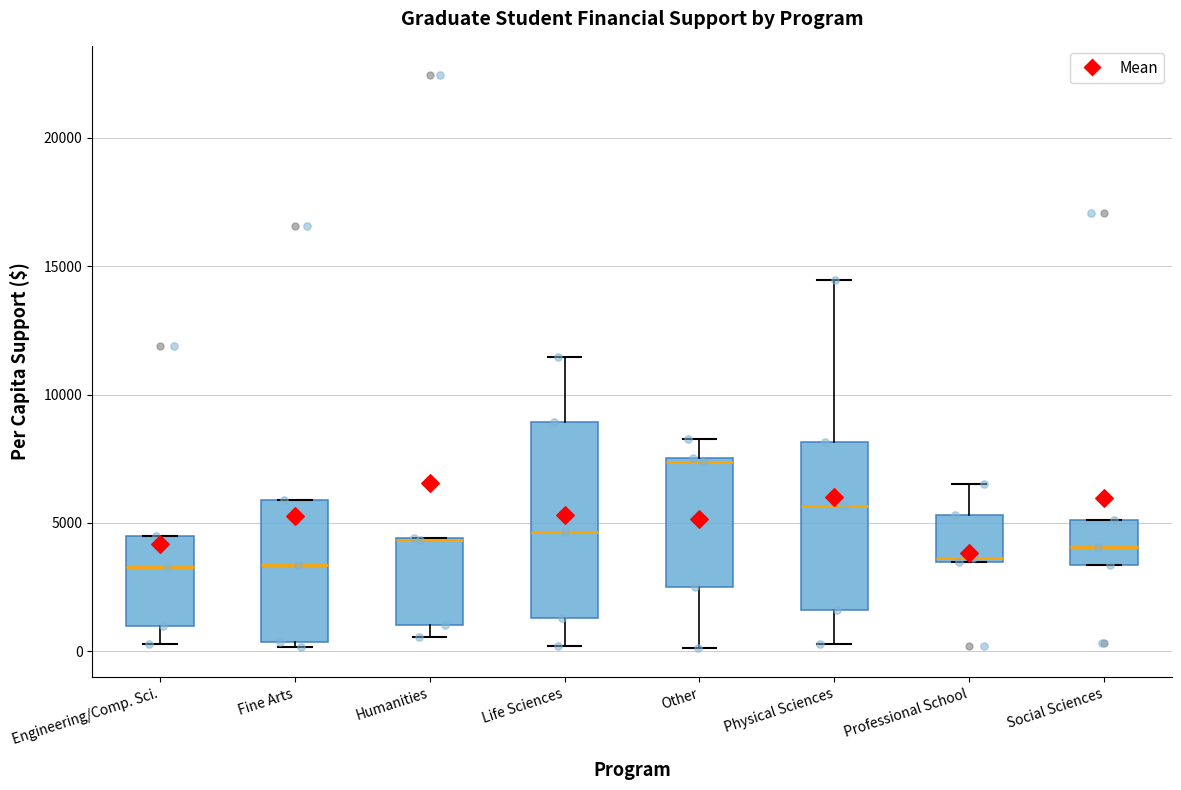

Reading left to right, read every box against the y-axis: the position of its median line, the range the box covers, and the ends of its whiskers. The values are not printed on the chart, so give them approximately, as read against the axis.

Engineering/Comp. Sci.: median 3500, box 1000 to 4500, whiskers 500 to 4500
Fine Arts: median 3500, box 500 to 6000, whiskers 0 to 6000
Humanities: median 4500 (drawn on the box's upper edge), box 1000 to 4500, whiskers 500 to 4500
Life Sciences: median 4500, box 1500 to 9000, whiskers 0 to 11500
Other: median 7500 (just below the box's upper edge), box 2500 to 7500, whiskers 0 to 8500
Physical Sciences: median 5500, box 1500 to 8000, whiskers 500 to 14500
Professional School: median 3500, box 3500 to 5500, whiskers 3500 to 6500
Social Sciences: median 4000, box 3500 to 5000, whiskers 3500 to 5000